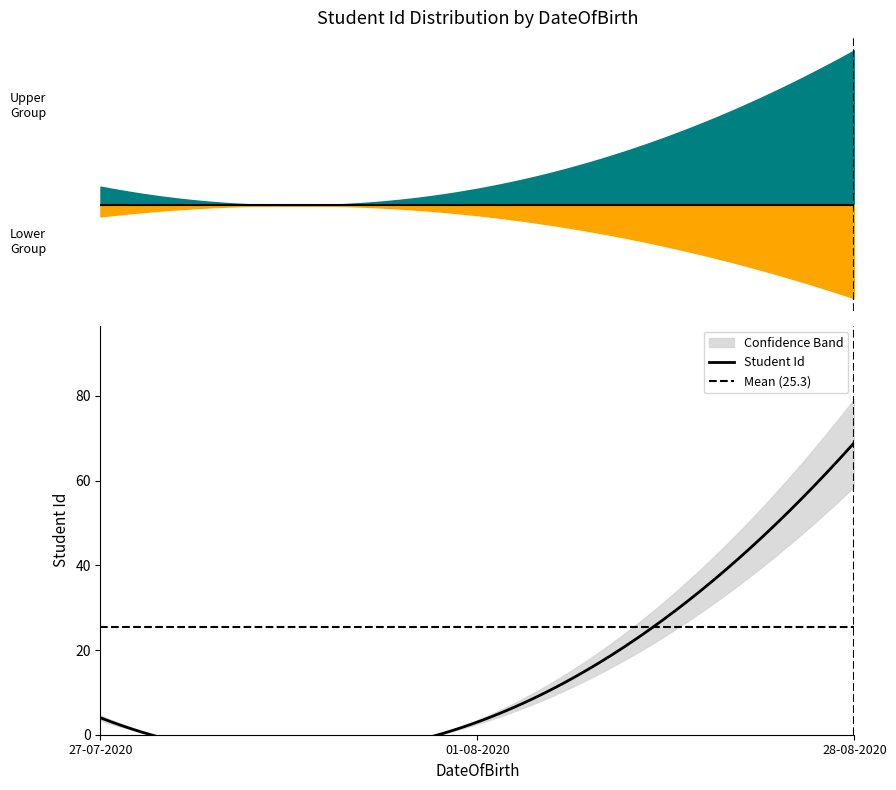

What is the sum of all values?

76